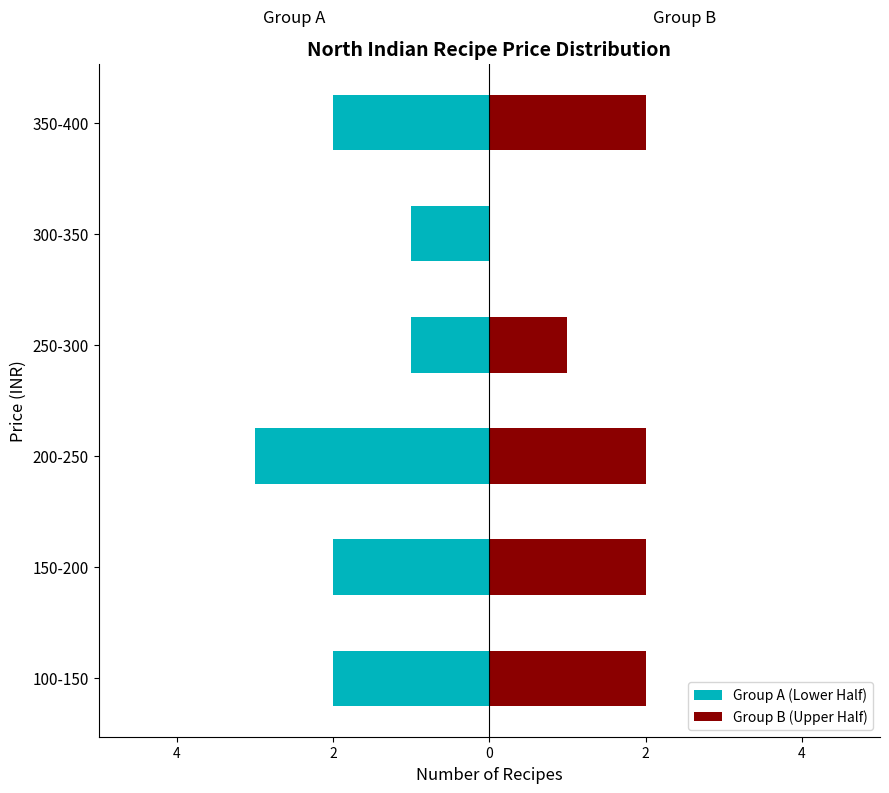

Which series changed the most between 6 and 2?

Group A (Lower Half)